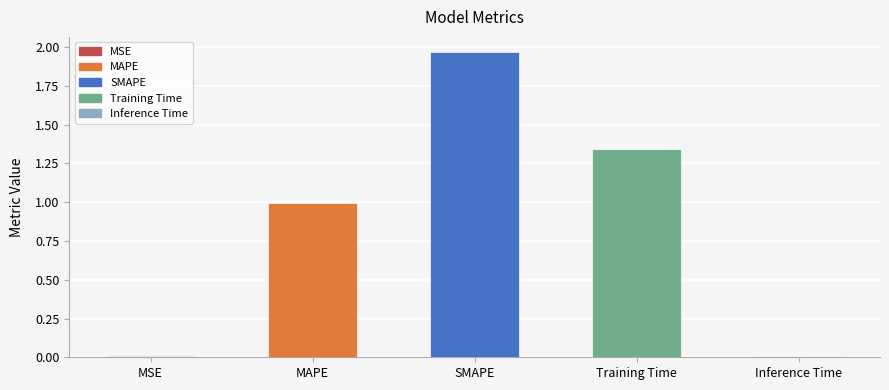

At which category does the chart reach its peak across all series?

SMAPE